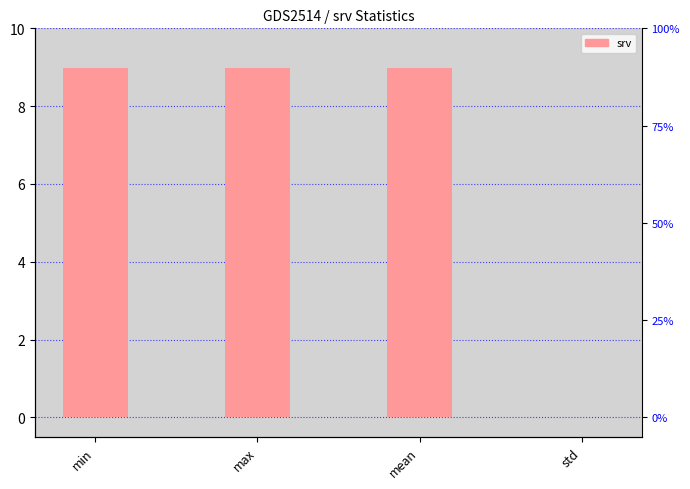

Rank the categories by value from lowest to highest.

std, min, mean, max